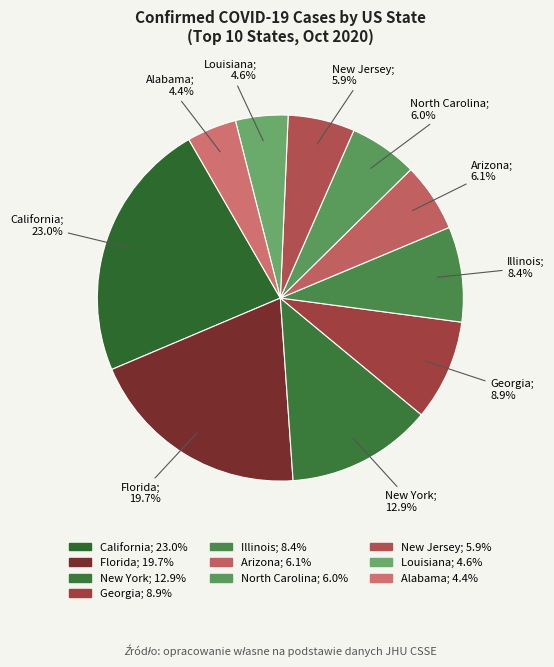

Which category has the biggest portion of the pie?

California